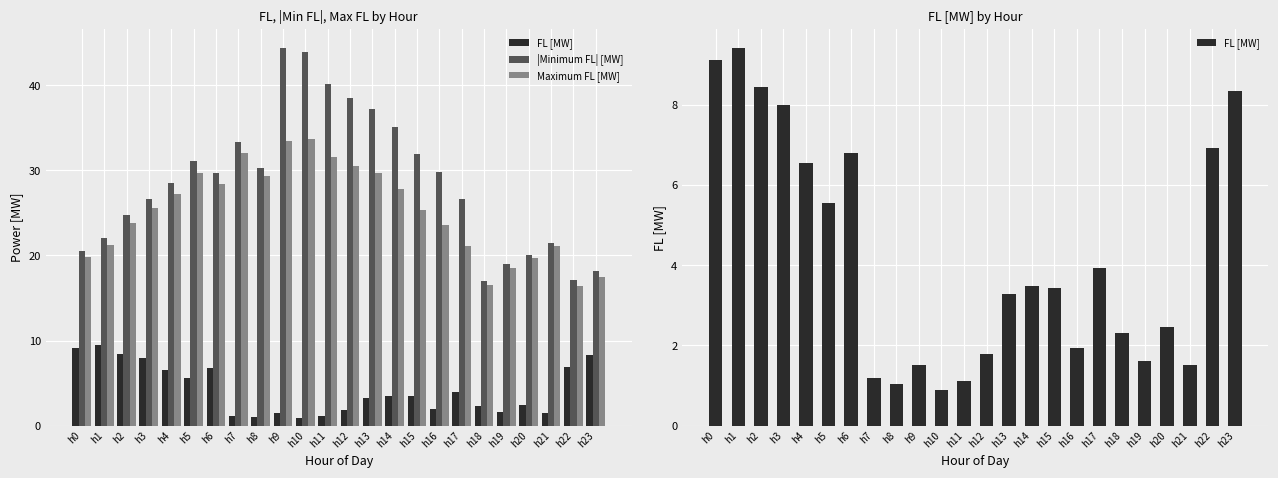

List the series in order of their peak value, highest first.

|Minimum FL| [MW], Maximum FL [MW], FL [MW]